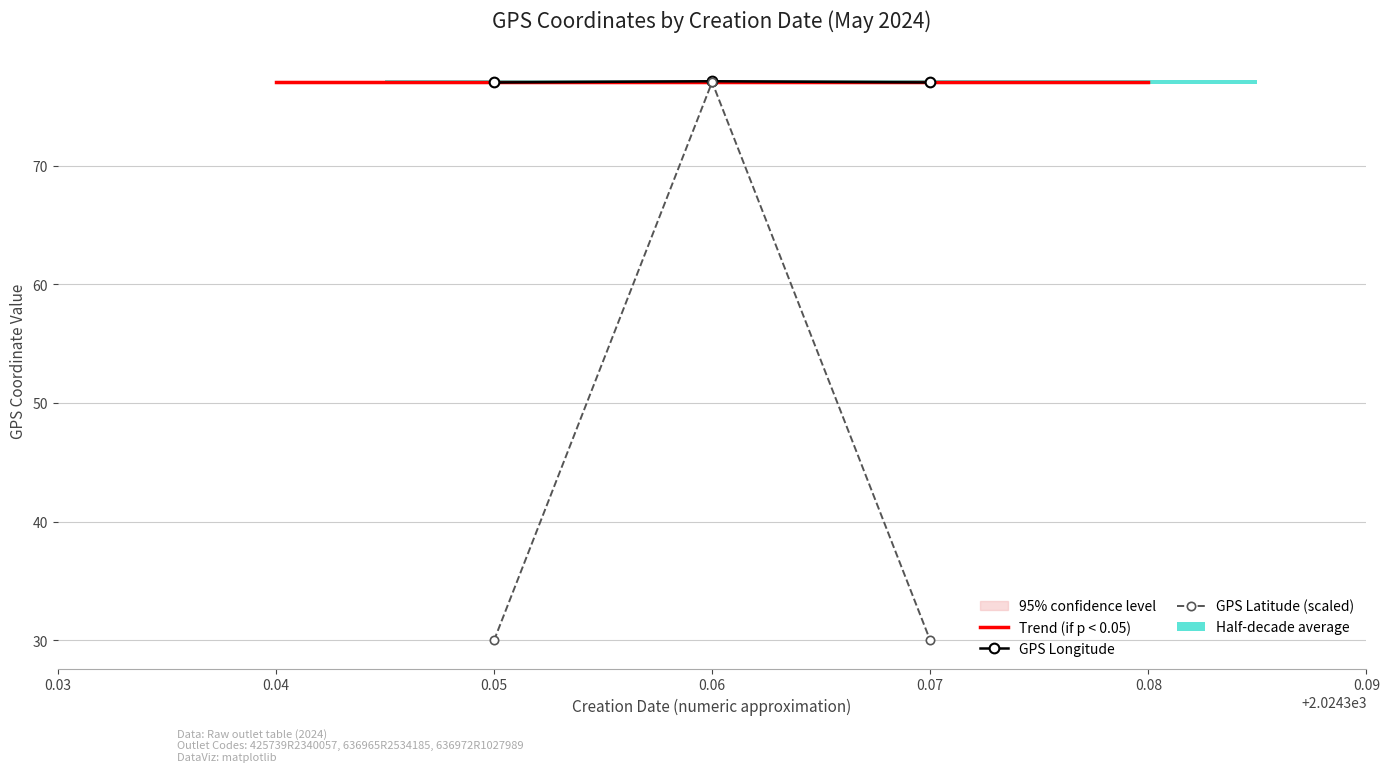

What is the value of the GPS Latitude (scaled) point at the 3rd from the left?

30.0